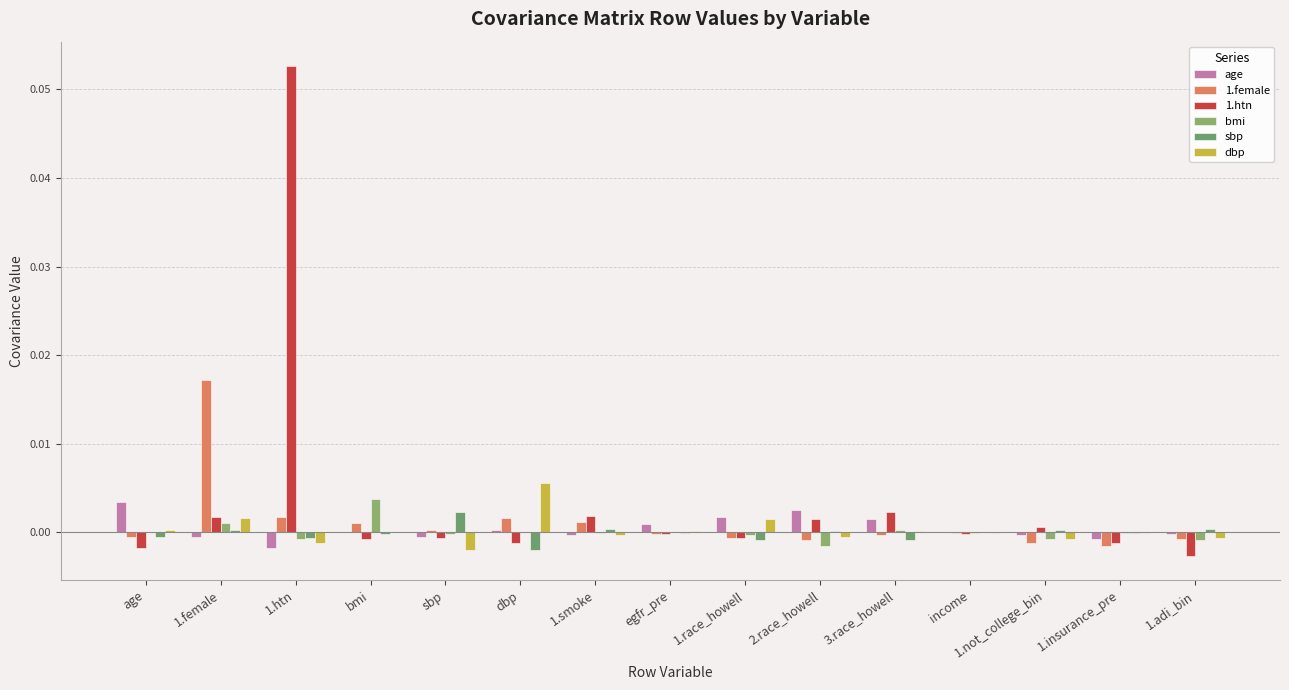

Which series has the largest range (max minus min)?

1.htn